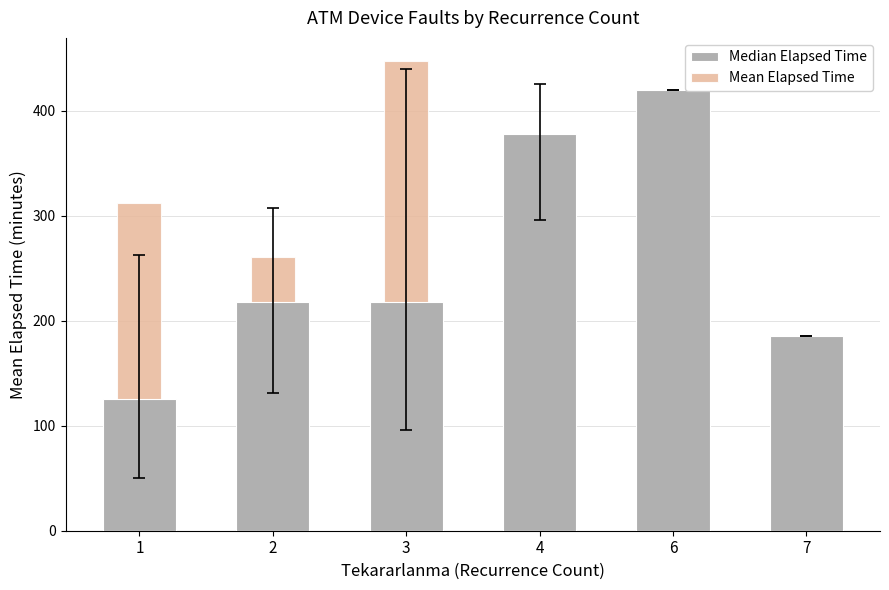

What is the sum of the Median Elapsed Time values at 1 and 3?

342.5